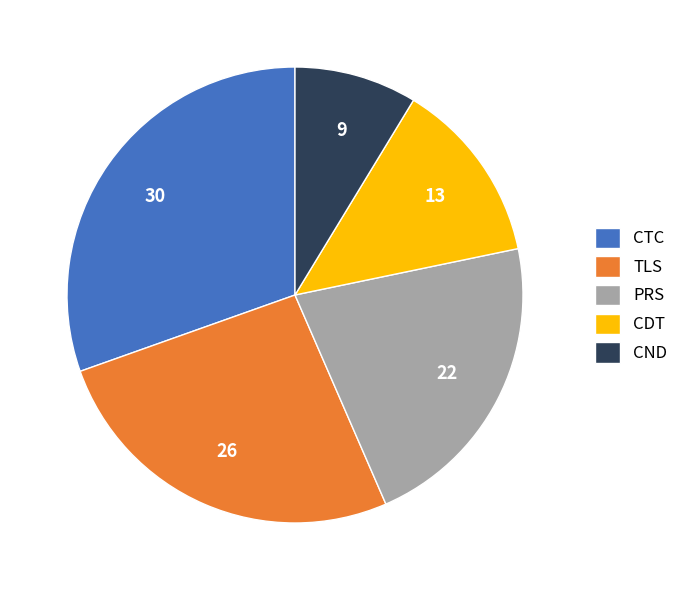

Do PRS and TLS together represent more than half of the pie?

No